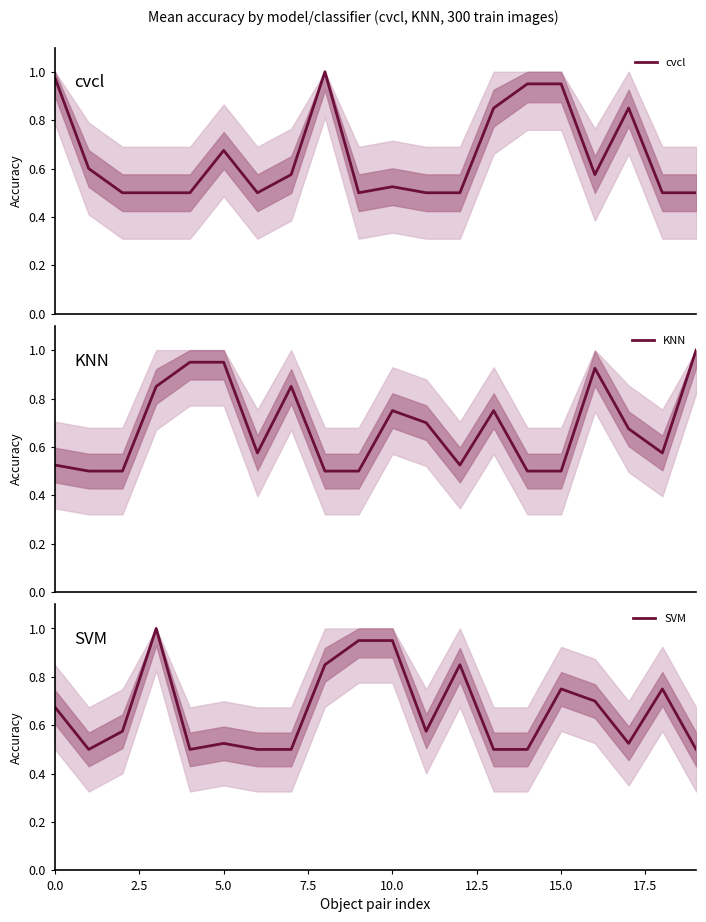

What is the difference between the second highest and second lowest values in the SVM series?

0.4